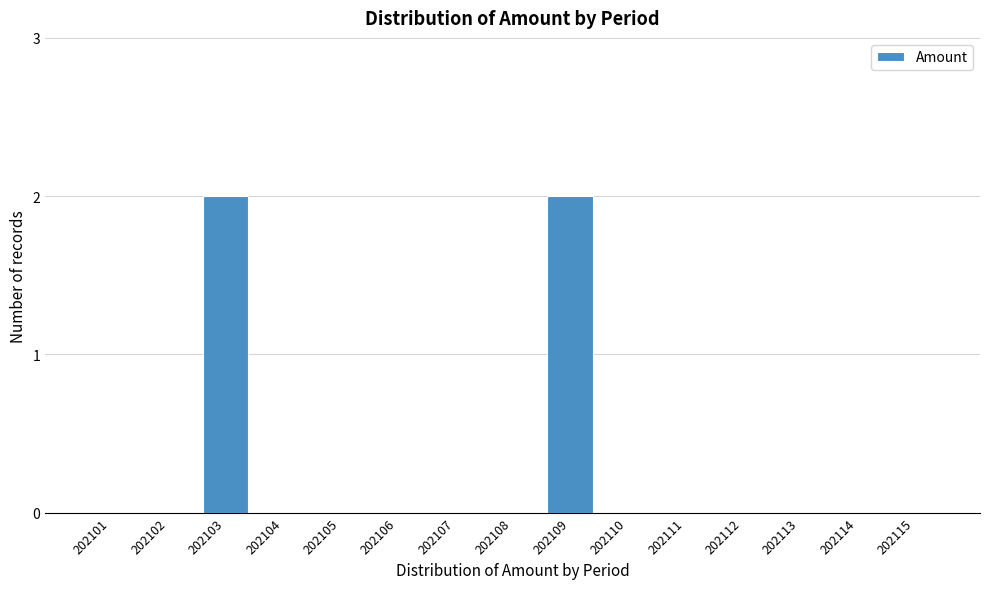

Reading left to right, extract all data points from this chart.

202101=0	202102=0	202103=2	202104=0	202105=0	202106=0	202107=0	202108=0	202109=2	202110=0	202111=0	202112=0	202113=0	202114=0	202115=0